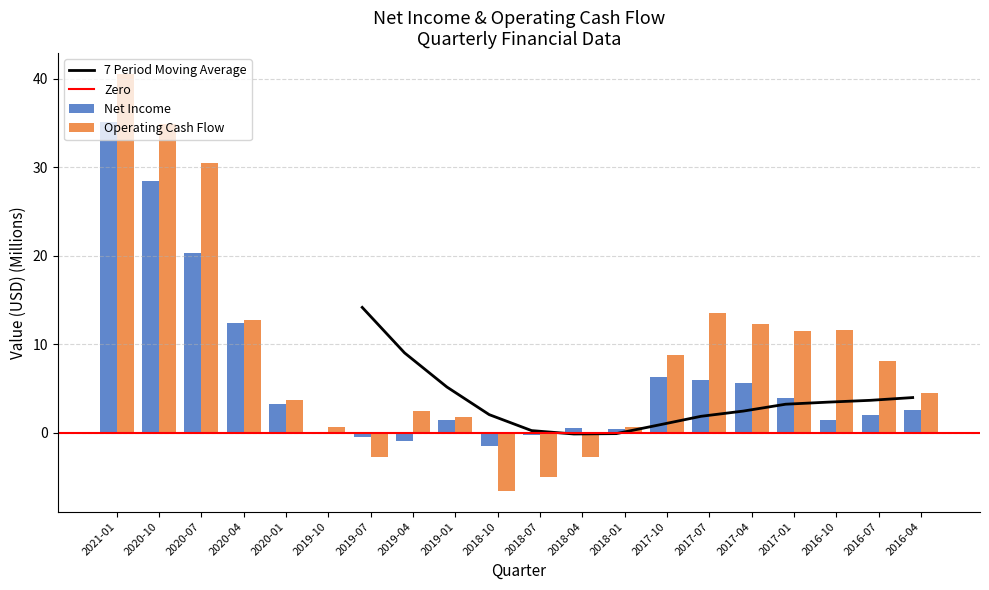

What position from the left is 2019-04?

8